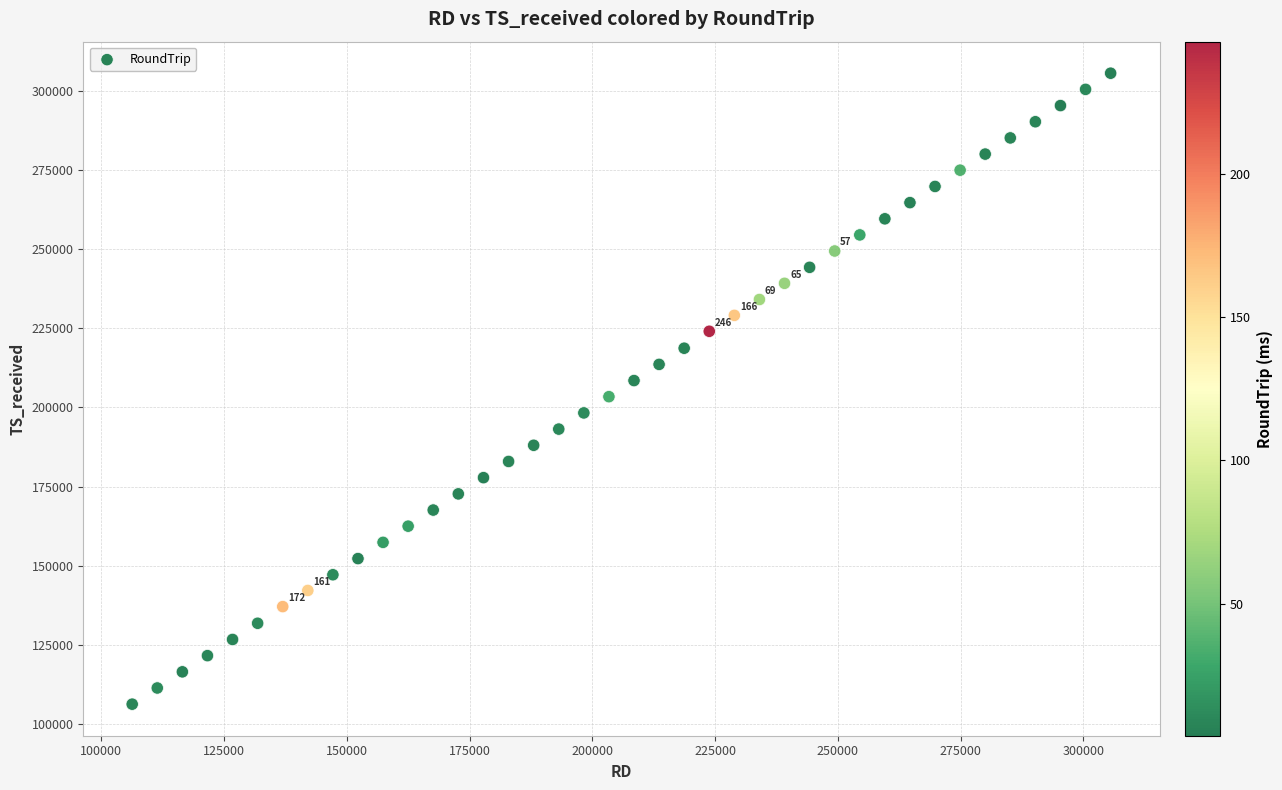

What is the range of Y values (max minus min)?

199228